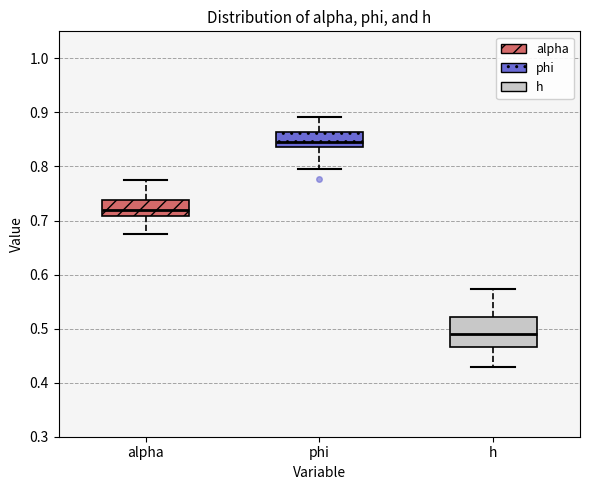

Where is the lower edge of the box for phi on the y-axis? The values are not printed on the chart, so give them approximately, as read against the axis.

0.84